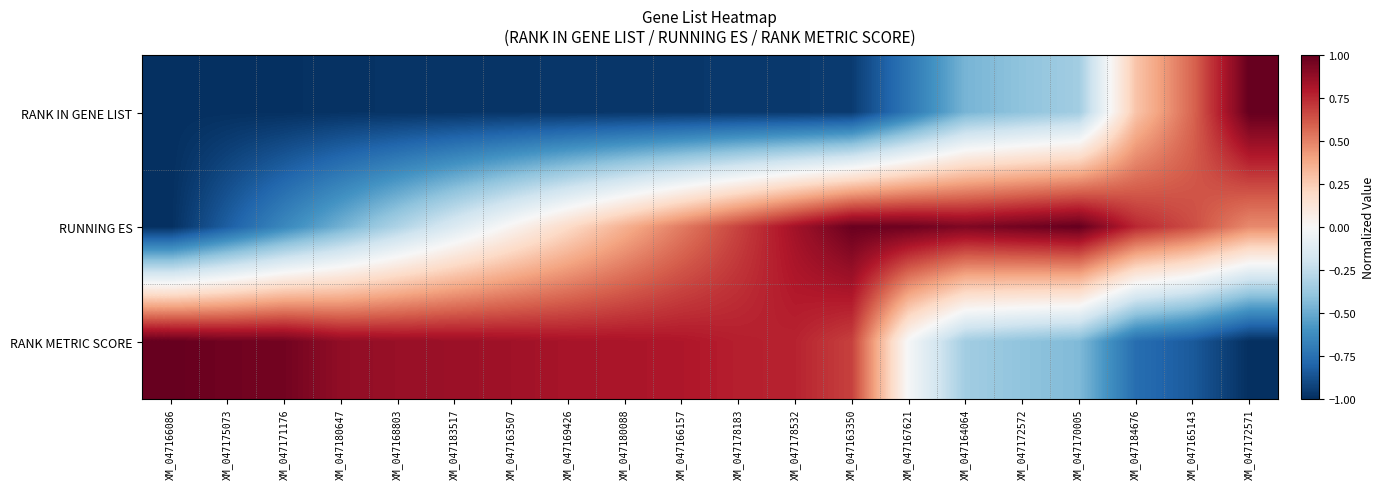

What is the total value across all series at XM_047178532?

0.6